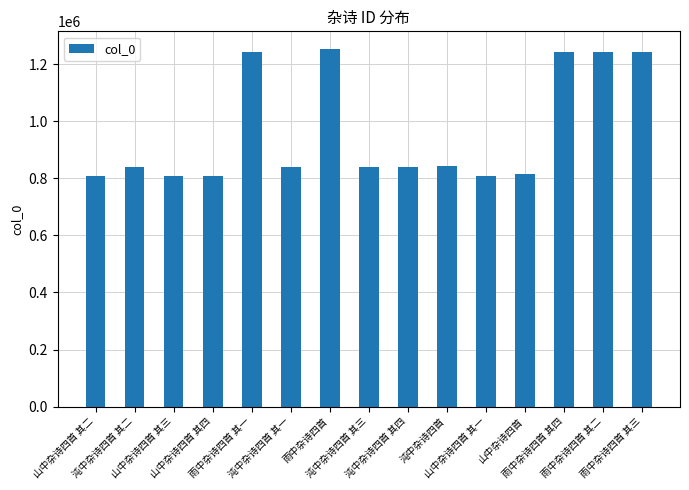

What is the maximum value shown in the chart?

1253025